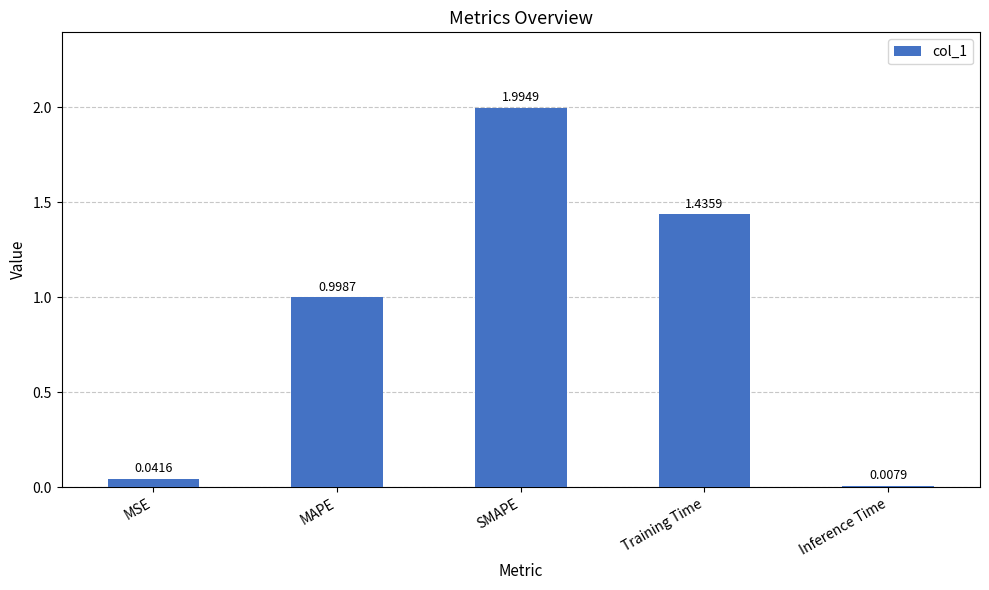

Rank the categories by value from lowest to highest.

Inference Time, MSE, MAPE, Training Time, SMAPE